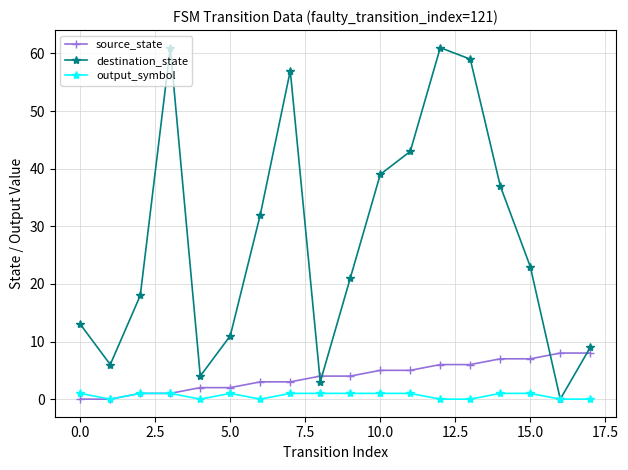

In destination_state, how many points are higher than both neighbors (excluding endpoints)?

3